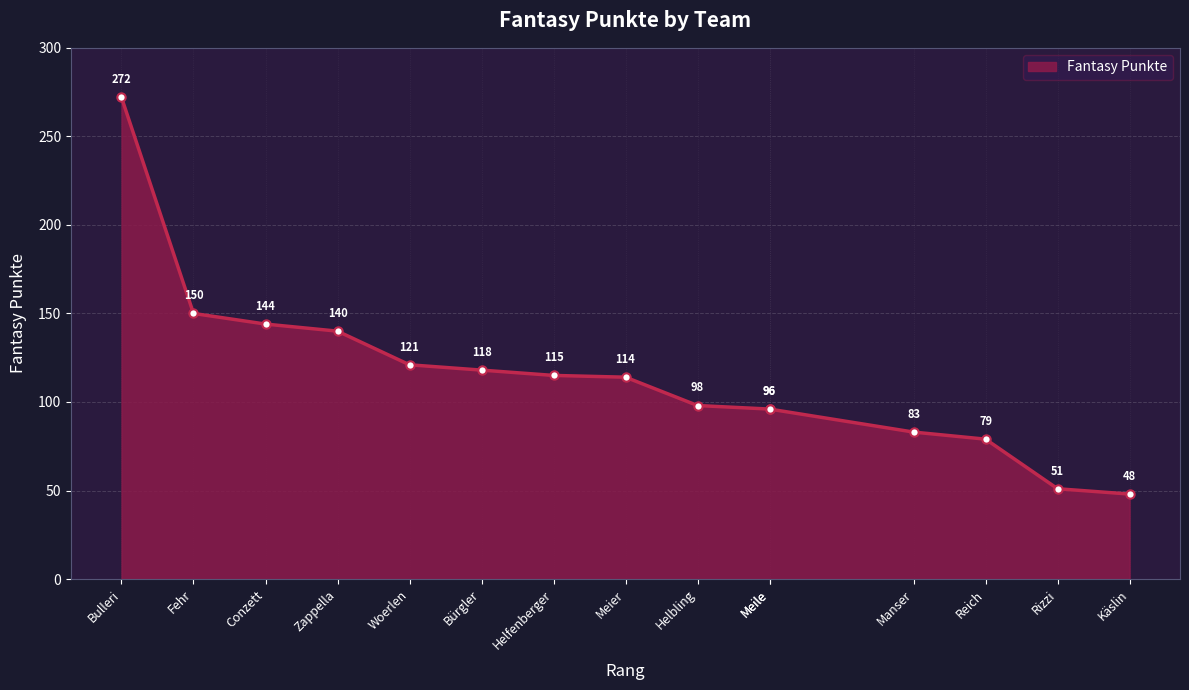

What is the difference between the maximum and minimum values?

224